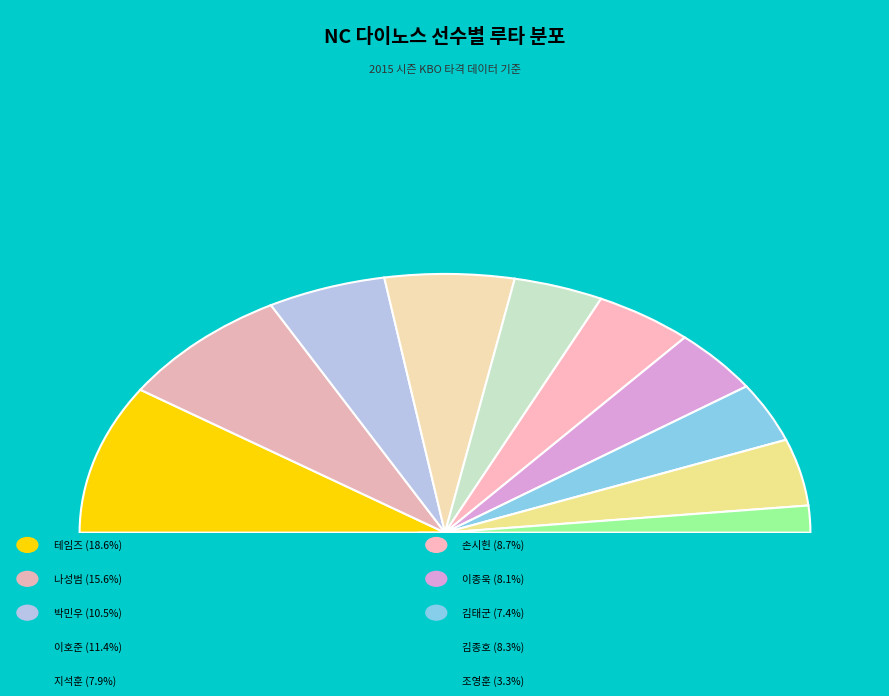

Is 김종호 the majority of the pie?

No